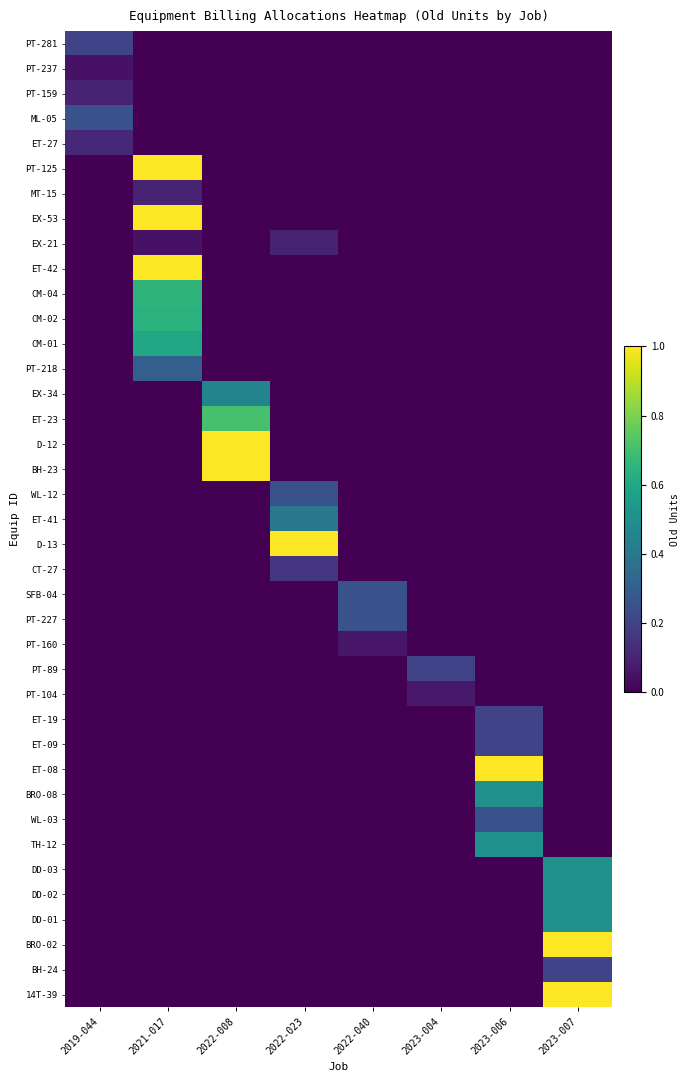

At how many categories does at least one series exceed 0?

8